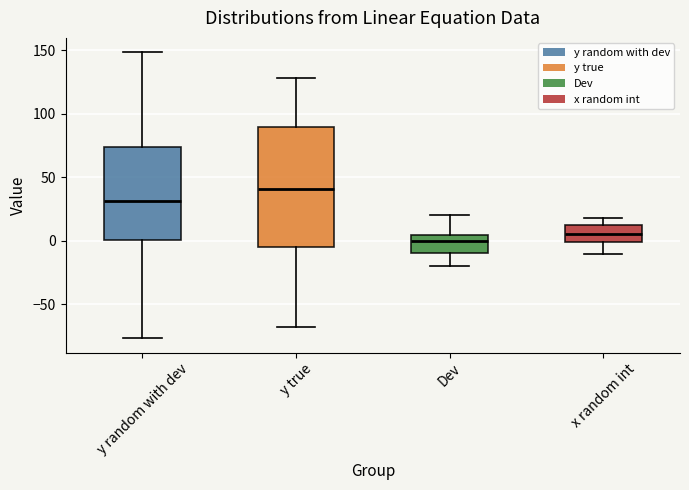

Comparing the boxes themselves (not the whiskers), which one is the tallest?

y true